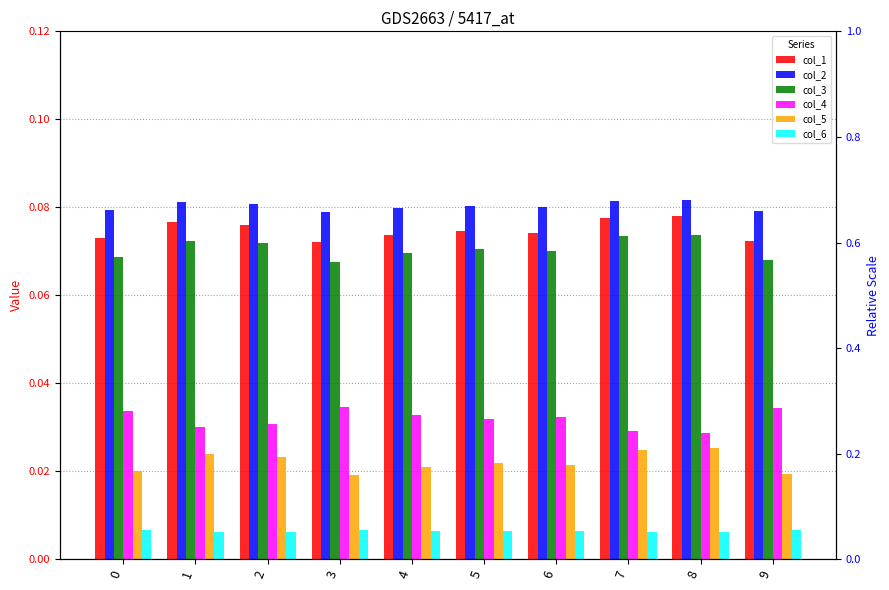

Which series has the largest total across all categories?

col_2